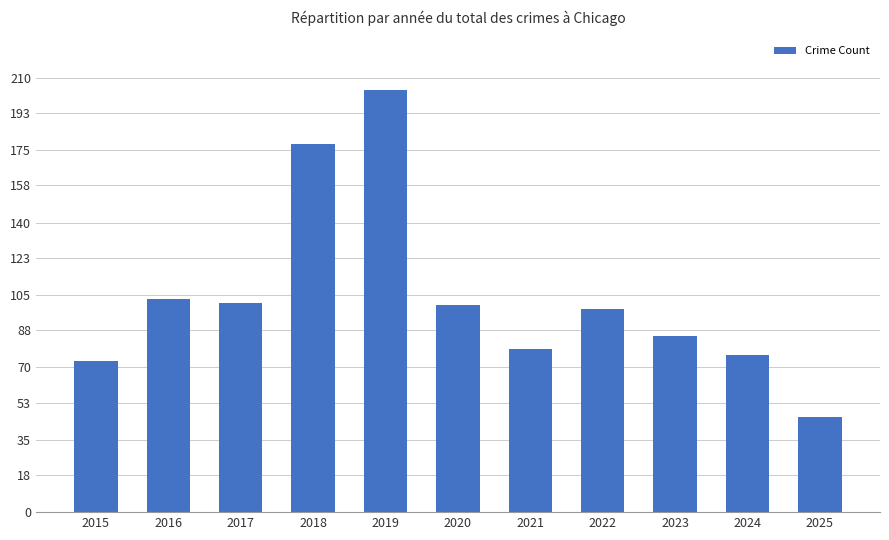

At which label is the value closest to 125?

2016